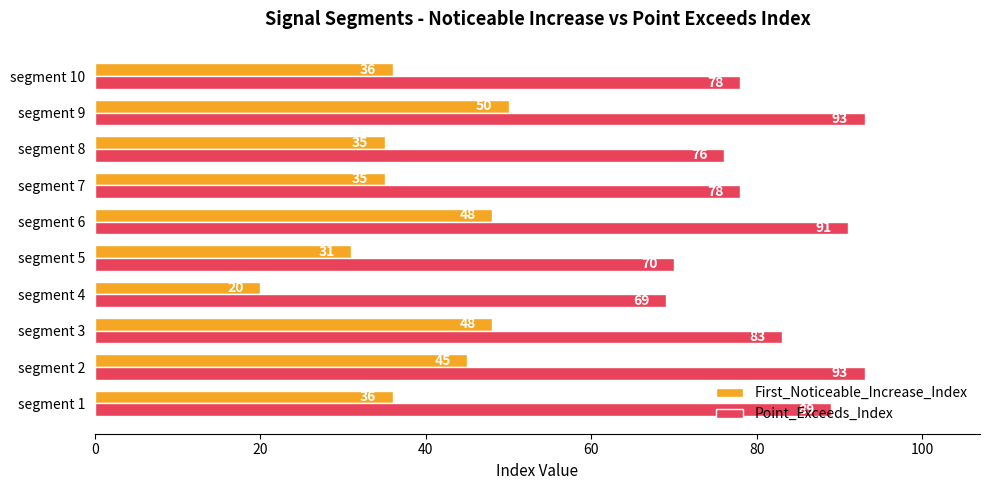

Is it true that First_Noticeable_Increase_Index equals 45 at segment 2?

True